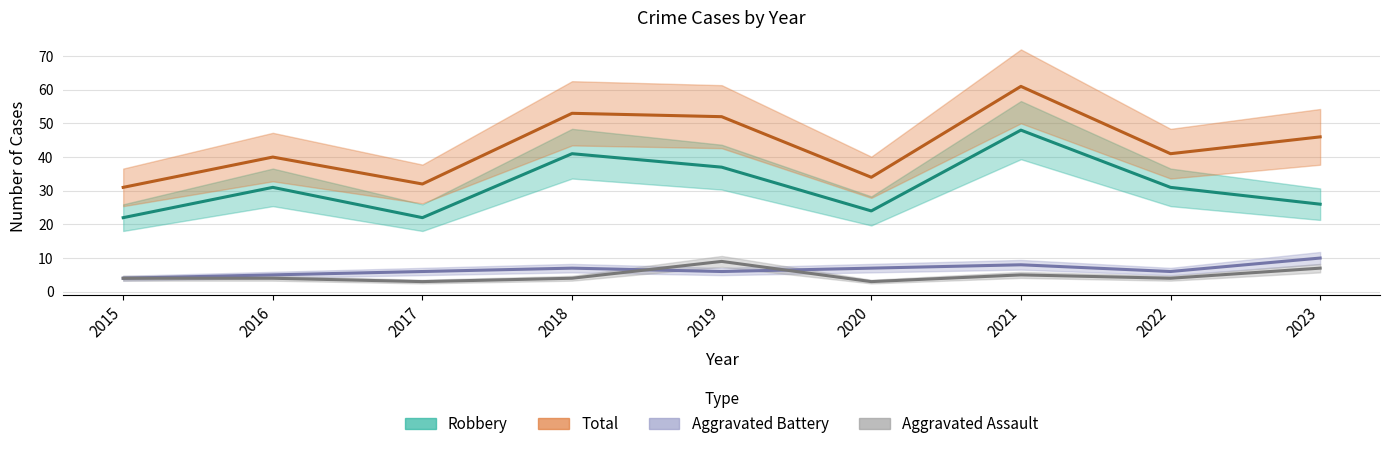

In Robbery, how many points are lower than both neighbors (excluding endpoints)?

2